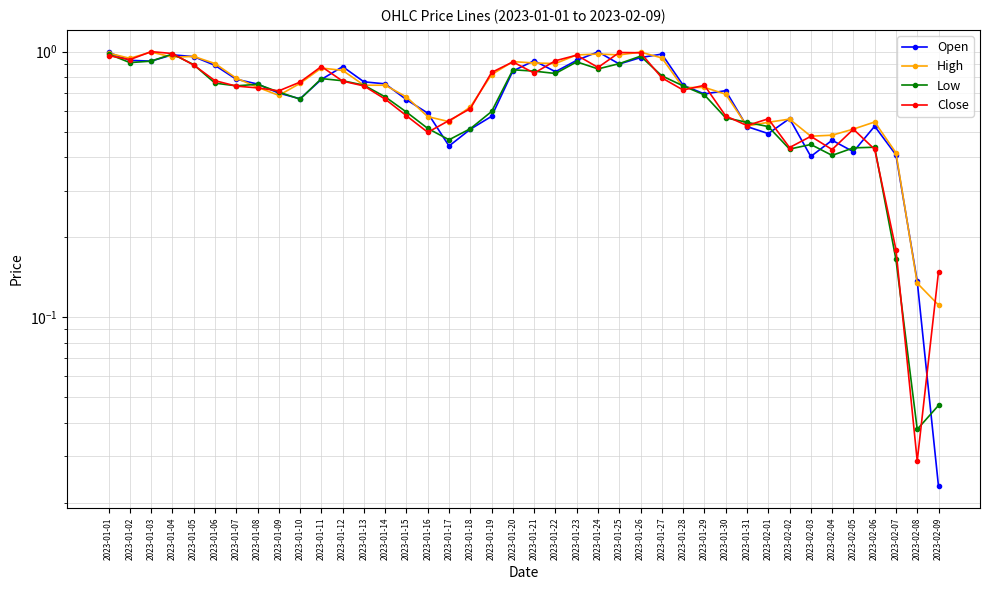

What is the maximum value for High?

1.0